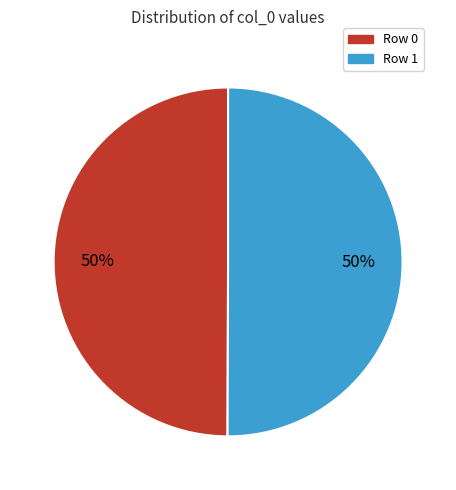

Is the sum of Row 1 and Row 0 greater than half?

Yes